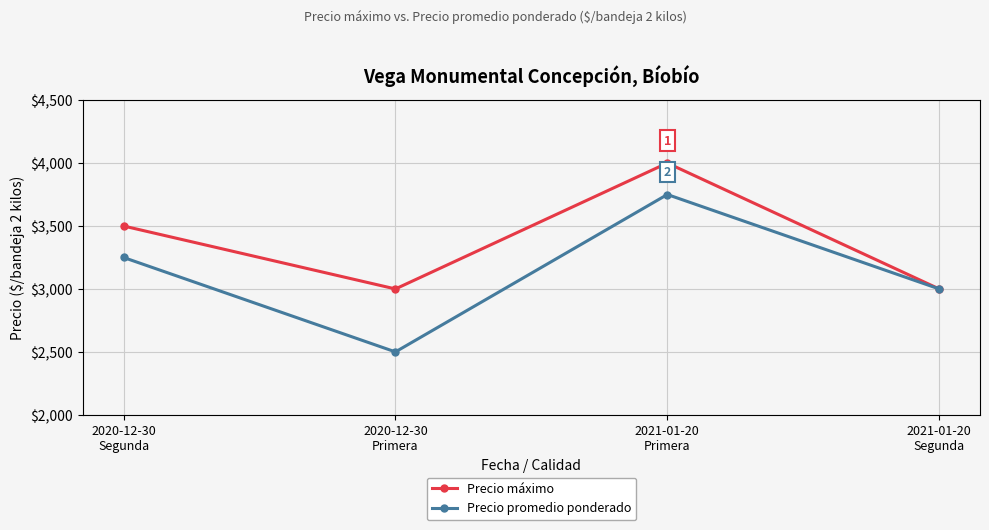

Is it true that Precio promedio ponderado equals 2500 at 2020-12-30
Primera?

True